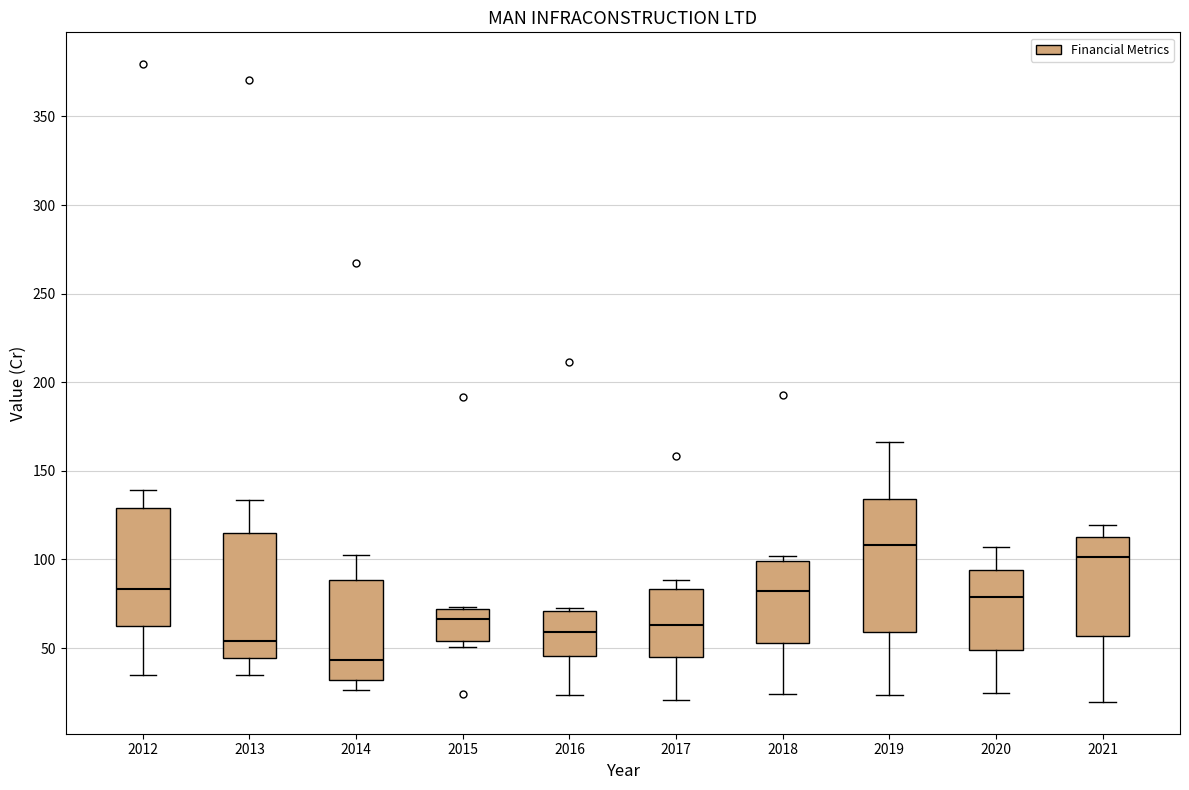

Where does the upper whisker of the box at x = 2019 end on the y-axis? The values are not printed on the chart, so give them approximately, as read against the axis.

165